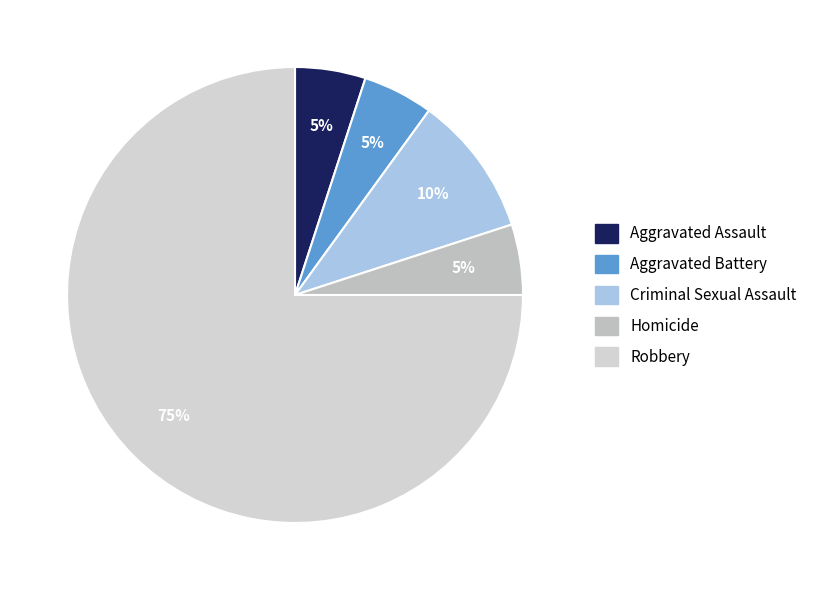

To the nearest percent, what is the average slice percentage?

20%